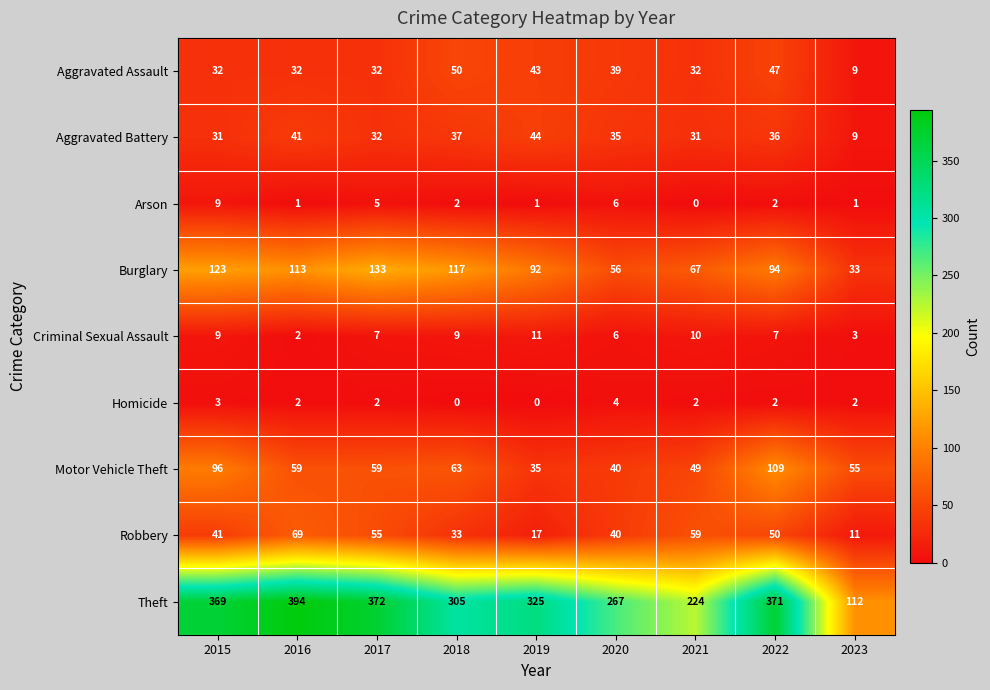

What is the difference between the highest and lowest values at 2020?

263